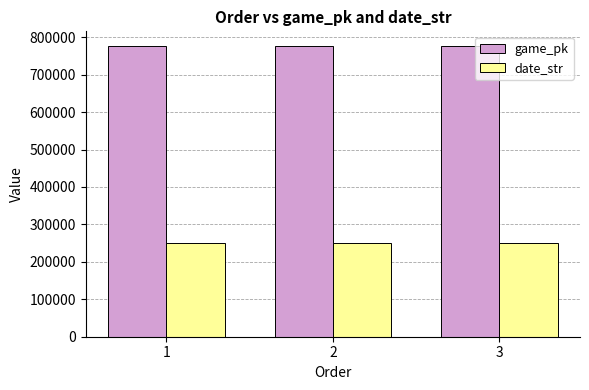

Count the number of categories in the chart.

3